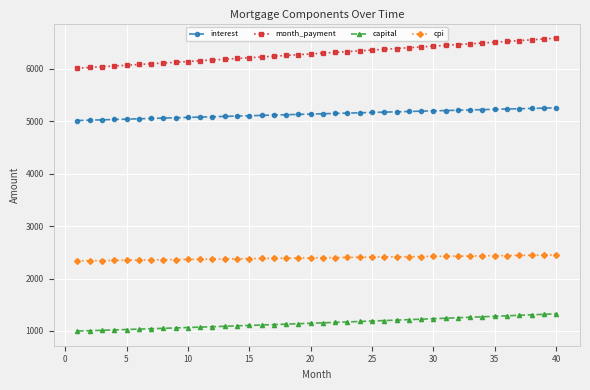

What is the lowest value of the month_payment series?

6009.5